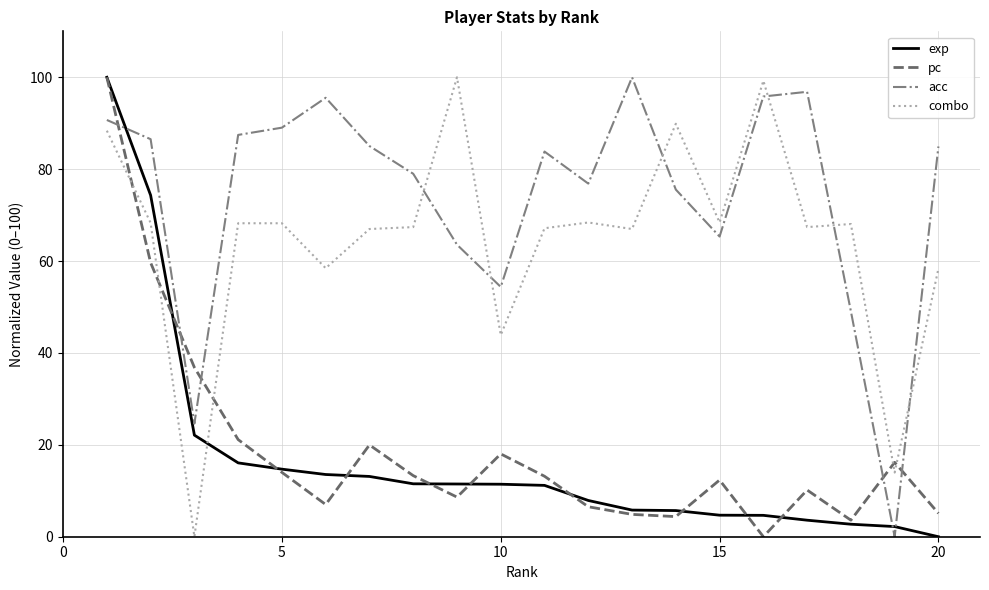

True or false: combo and acc cross at least once.

True